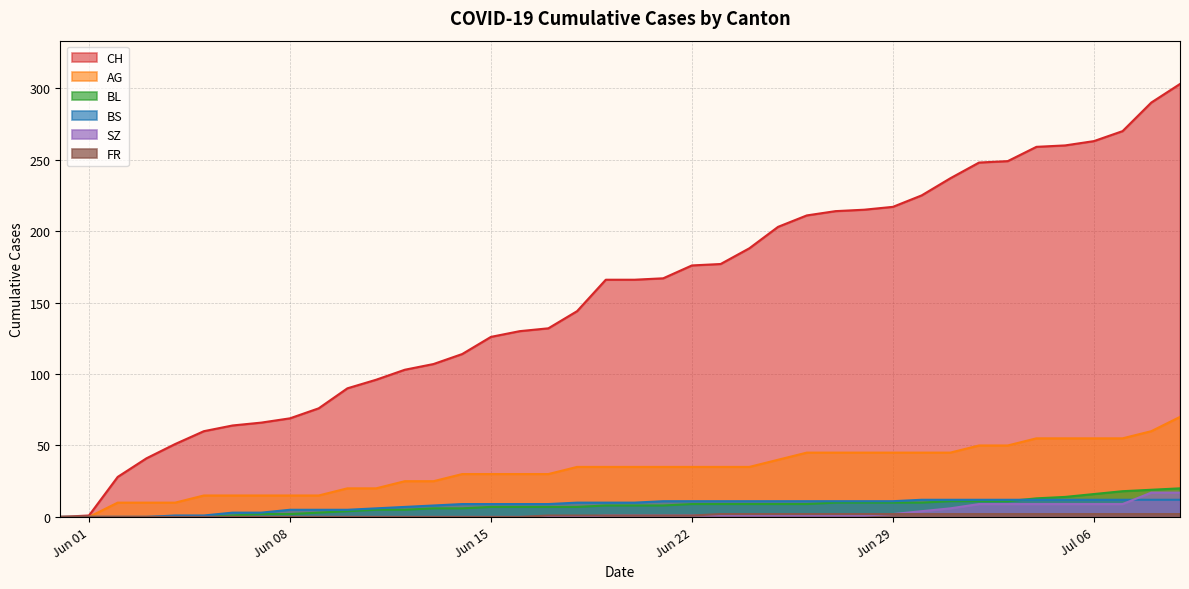

What is the sum of all CH values?

6202